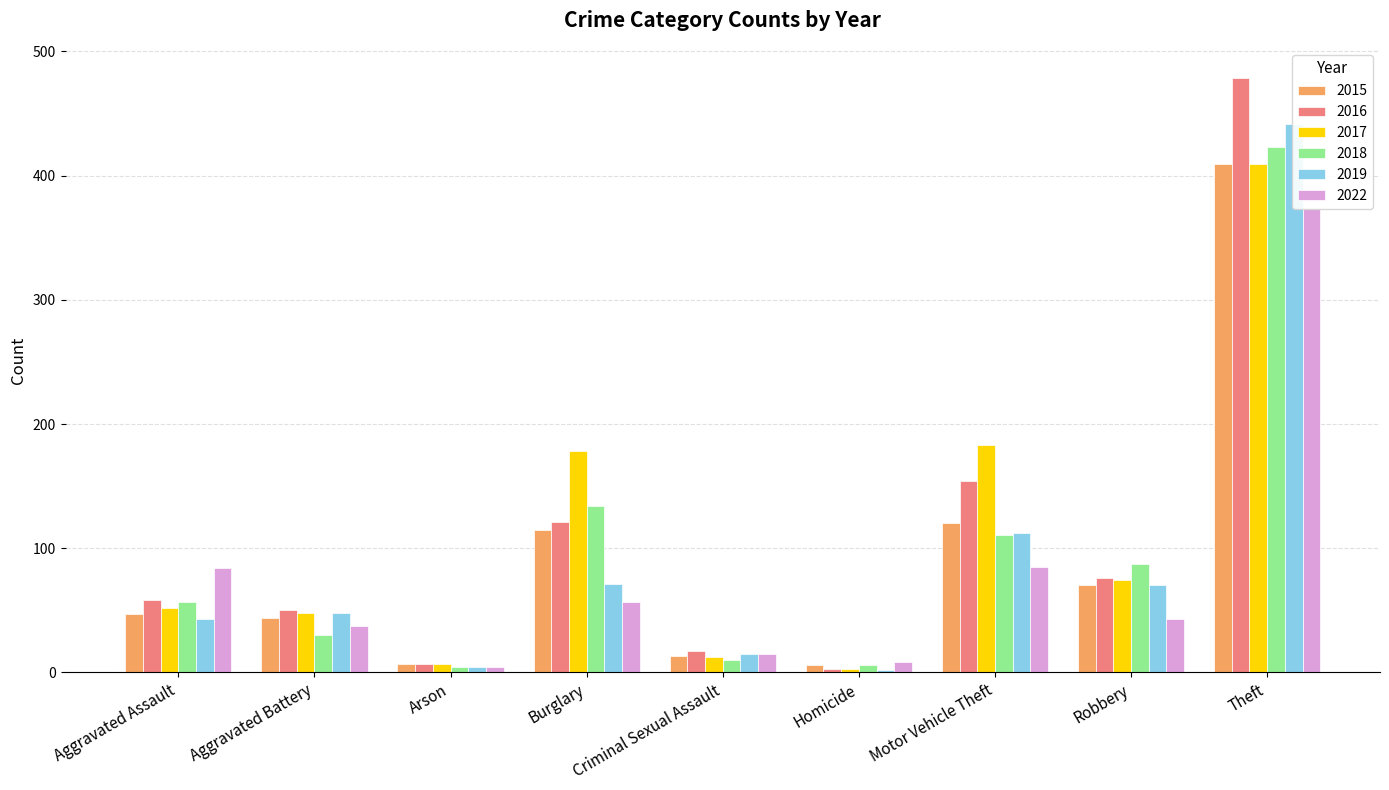

What is the minimum value for 2022?

4